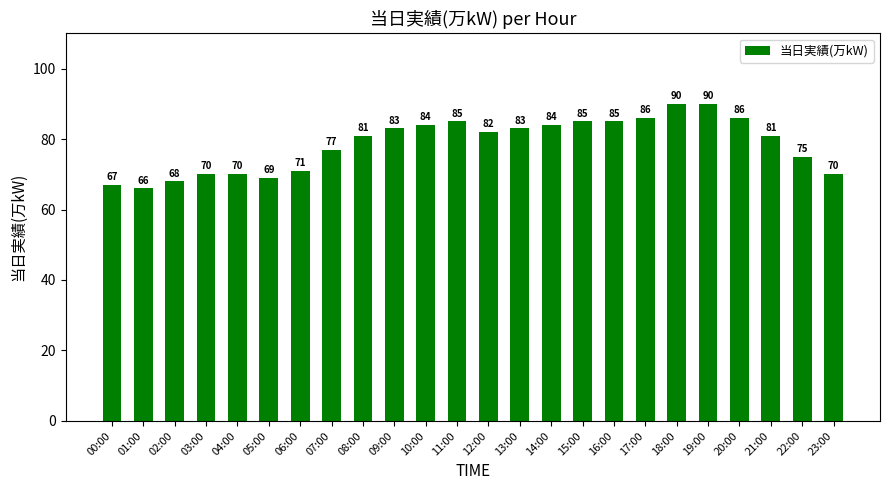

What is the difference between the maximum and minimum values?

24